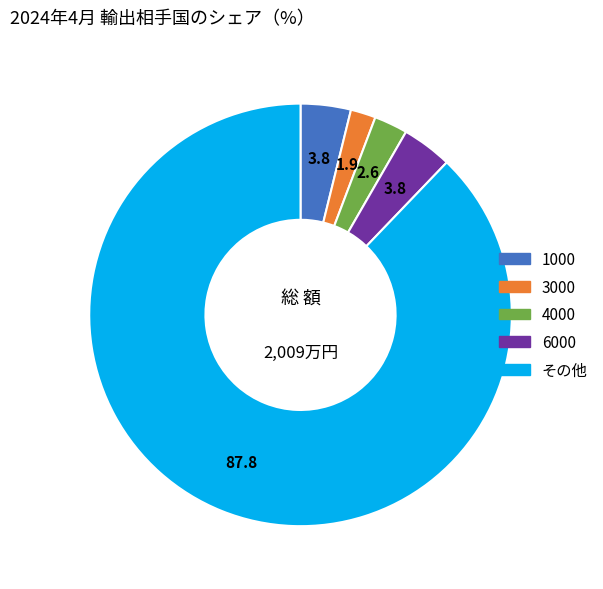

What is the ratio of the value at 4000 to the value at 1000?

0.7